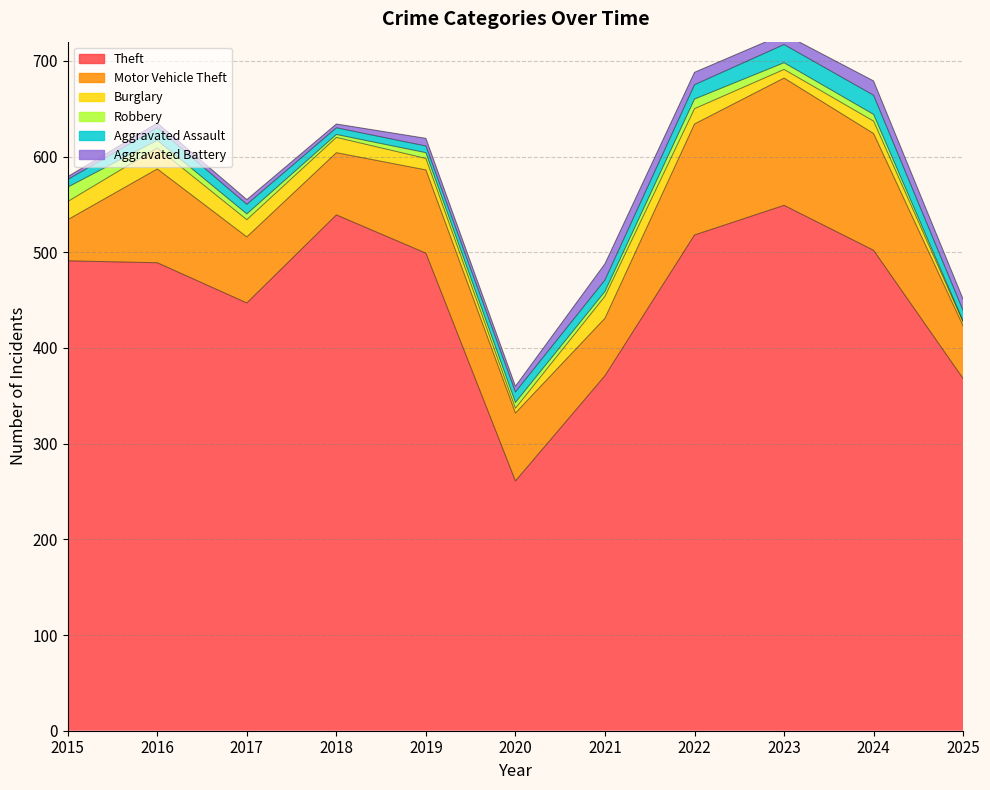

List the series in order of their peak value, highest first.

Theft, Motor Vehicle Theft, Burglary, Aggravated Assault, Aggravated Battery, Robbery